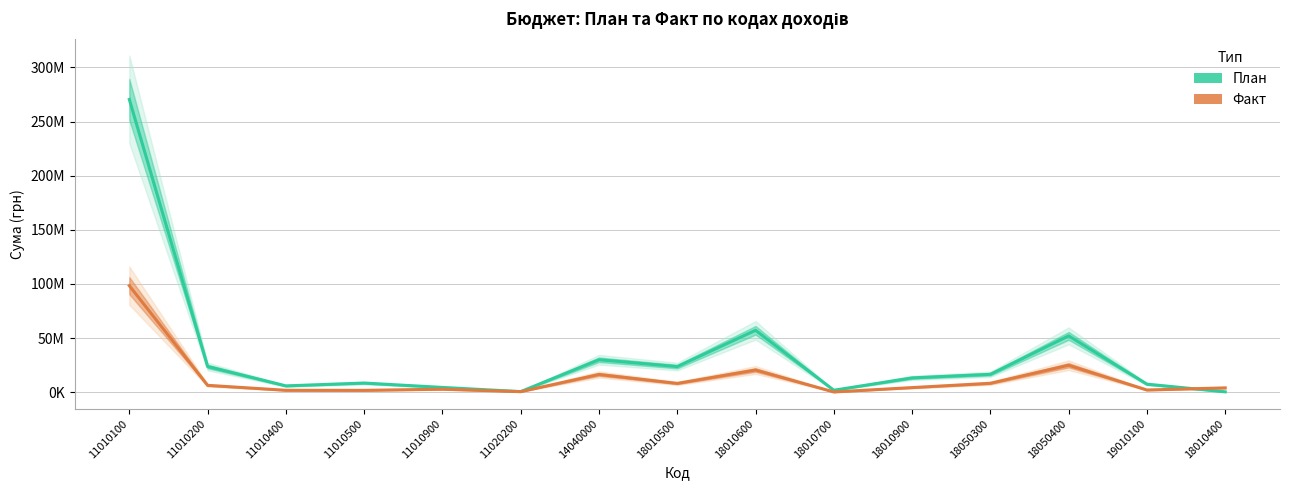

What is the lowest value of the План series?

300000.0